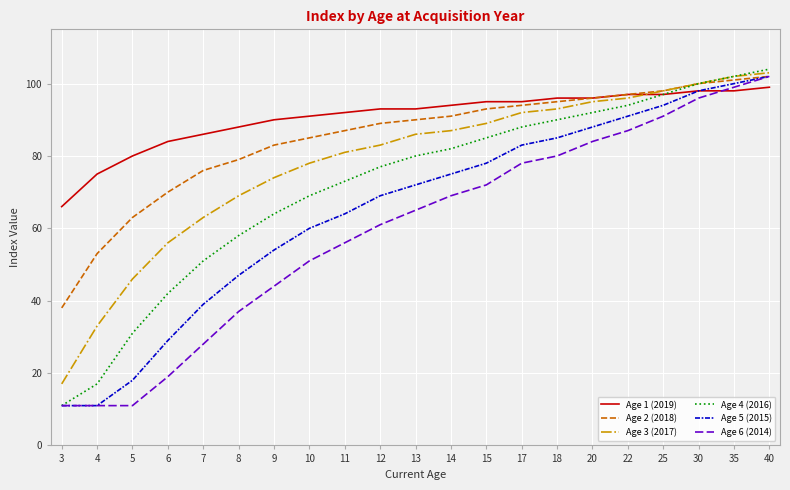

What is the maximum value shown in the chart?

104